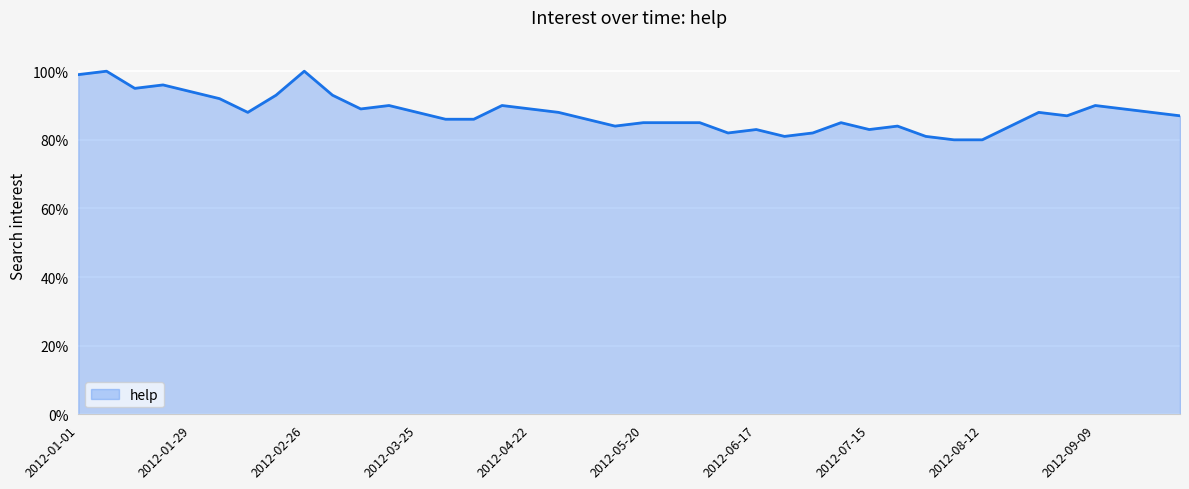

What is the maximum value shown in the chart?

100